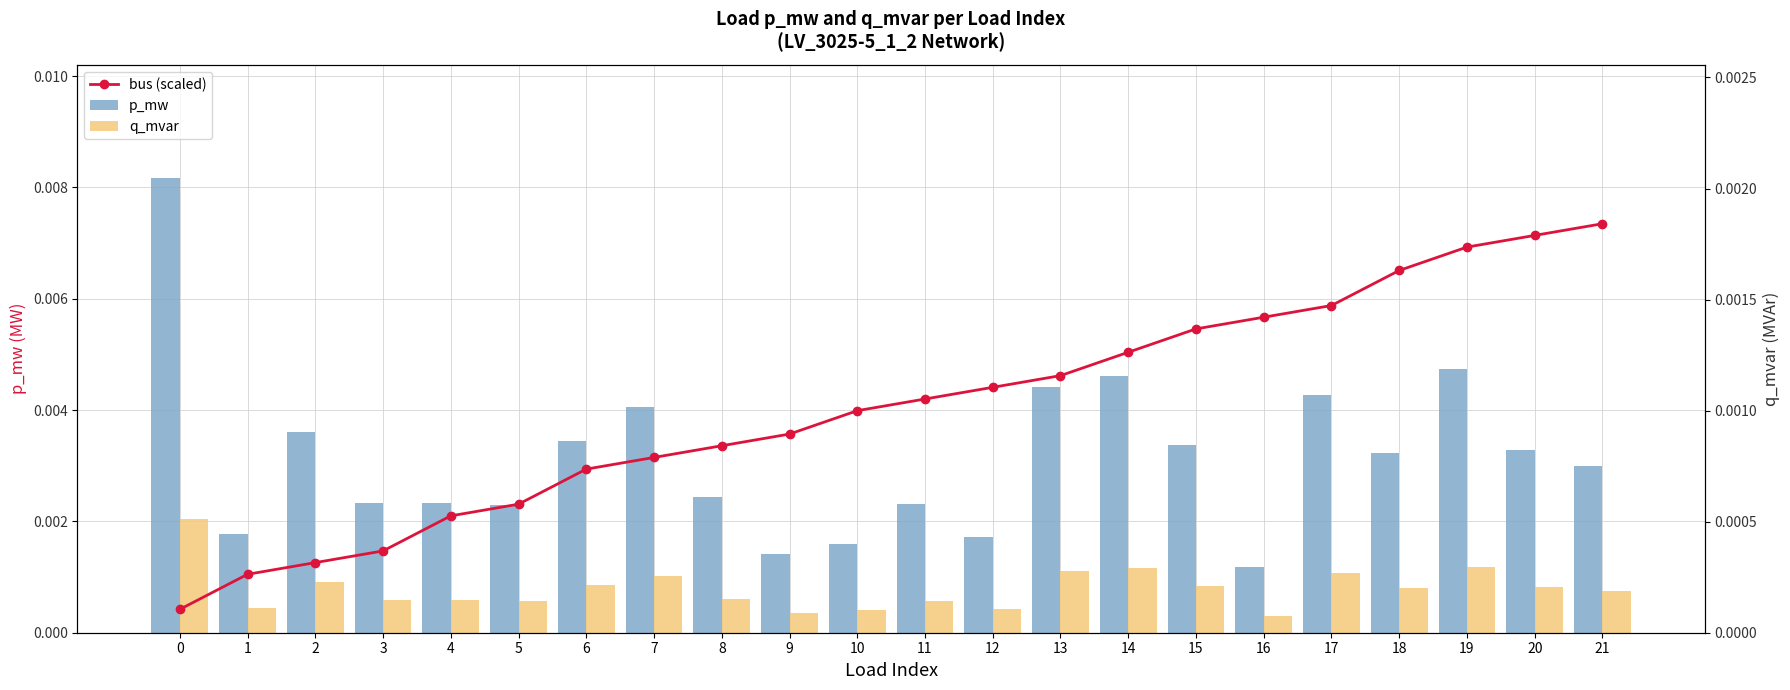

True or false: bus (scaled) has a value of 0.0 at 10.

False